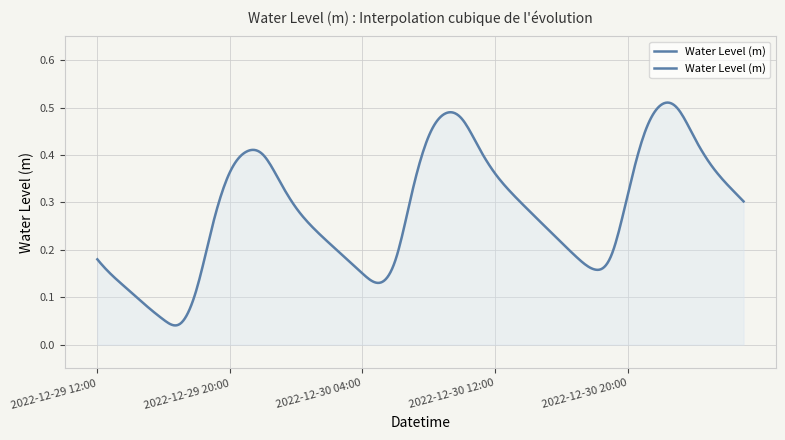

Does the chart have visible grid lines?

Yes